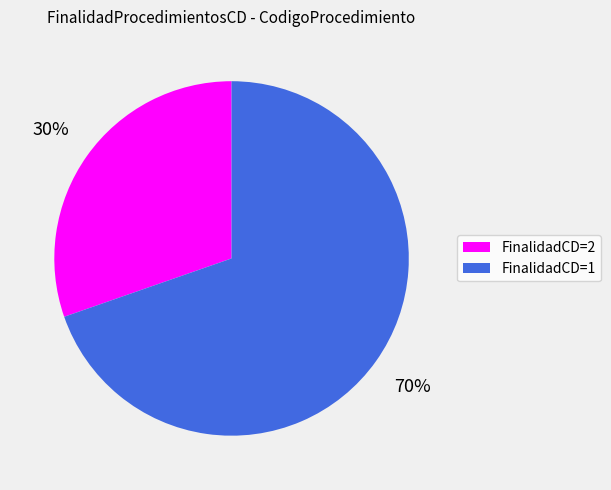

Which category accounts for the majority?

FinalidadCD=1